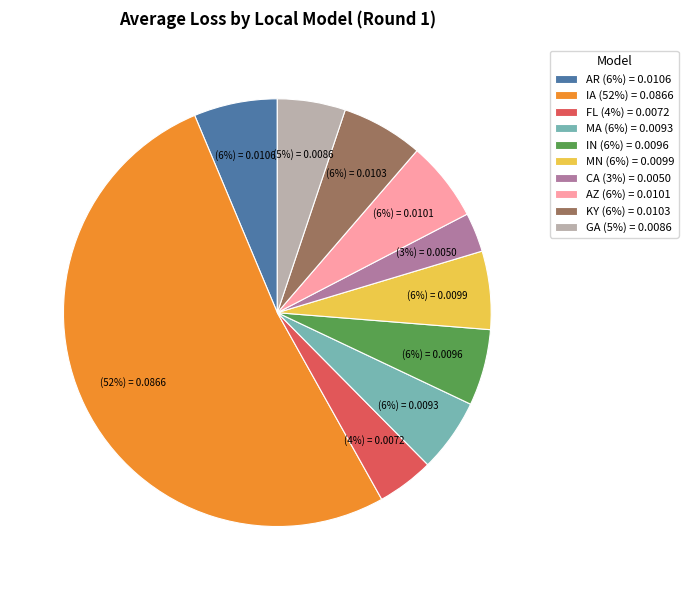

Is there a majority slice in this chart?

Yes